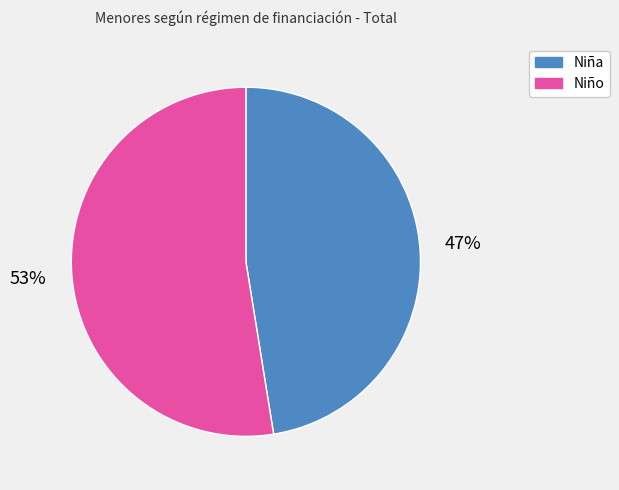

To the nearest percent, what is the average slice percentage?

50%